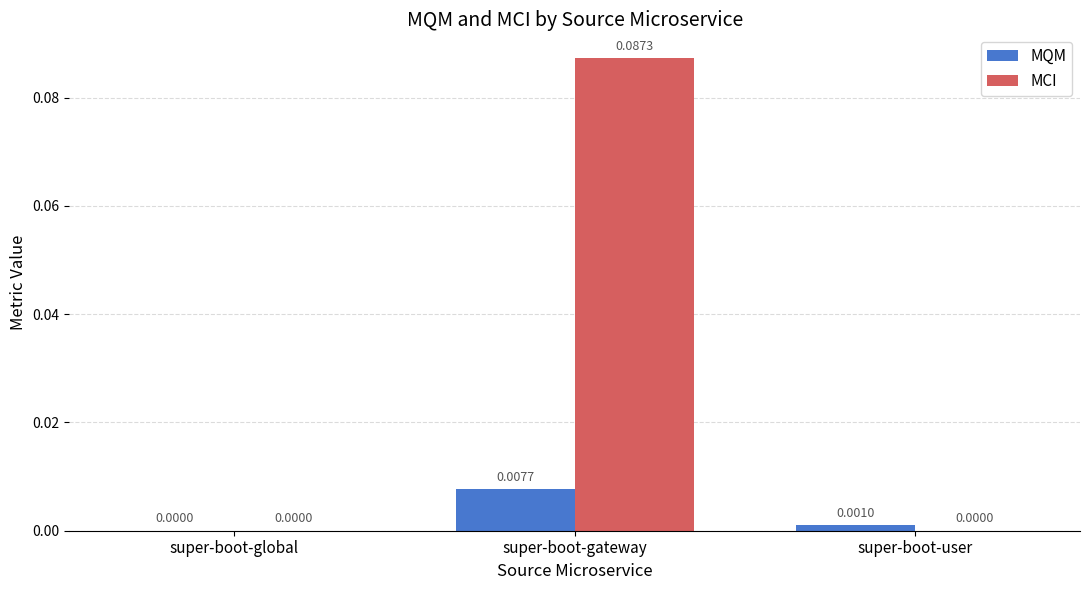

Which series has the largest total across all categories?

MCI